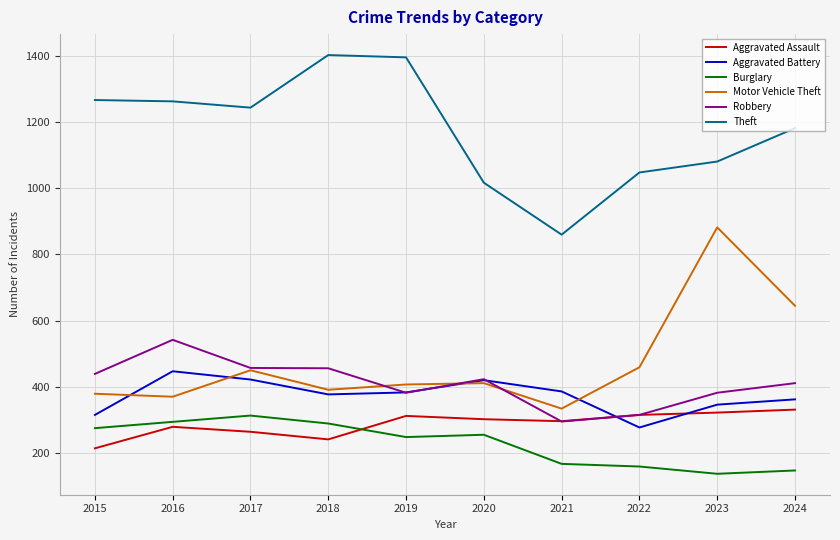

What is the difference between the maximum and second lowest values in the Robbery series?

227